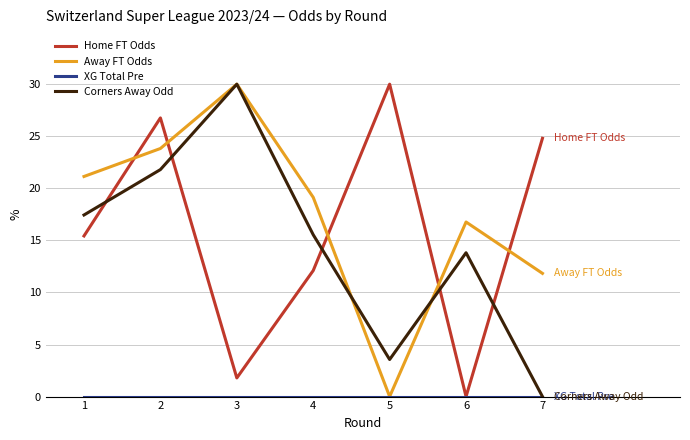

Is it true that Away FT Odds equals 16.8 at 6?

True